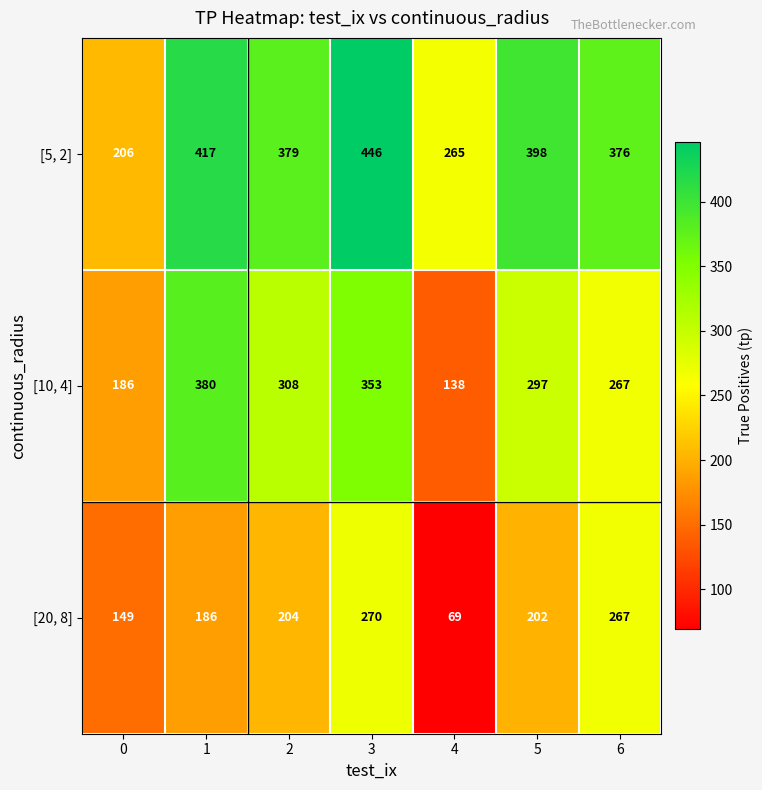

Reading left to right, list all the values displayed in this chart.

[5, 2]: 206	417	379	446	265	398	376
[10, 4]: 186	380	308	353	138	297	267
[20, 8]: 149	186	204	270	69	202	267